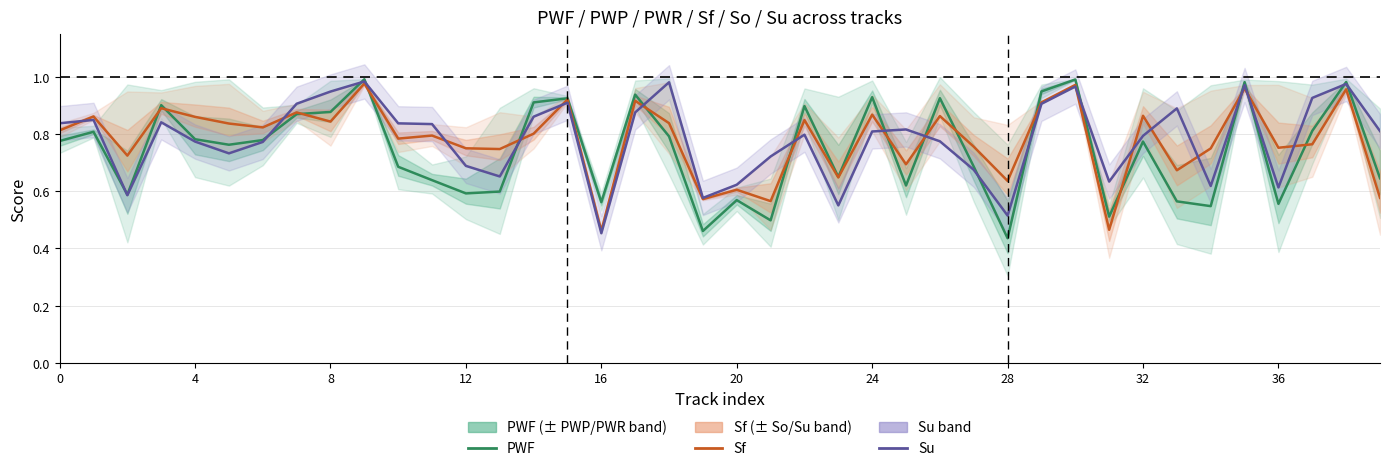

At how many categories does at least one series exceed 0?

40